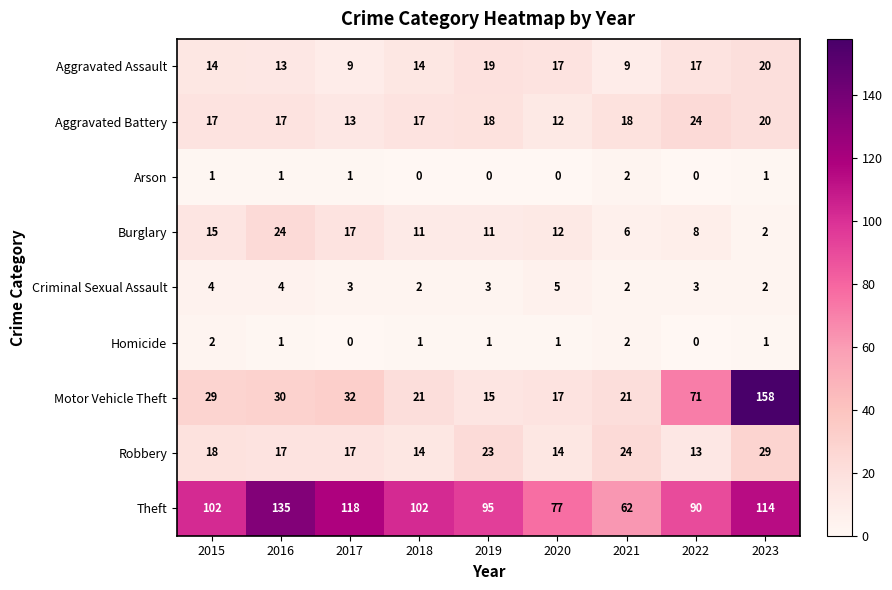

What value does the Robbery series have at 2019, to the nearest 5?

25